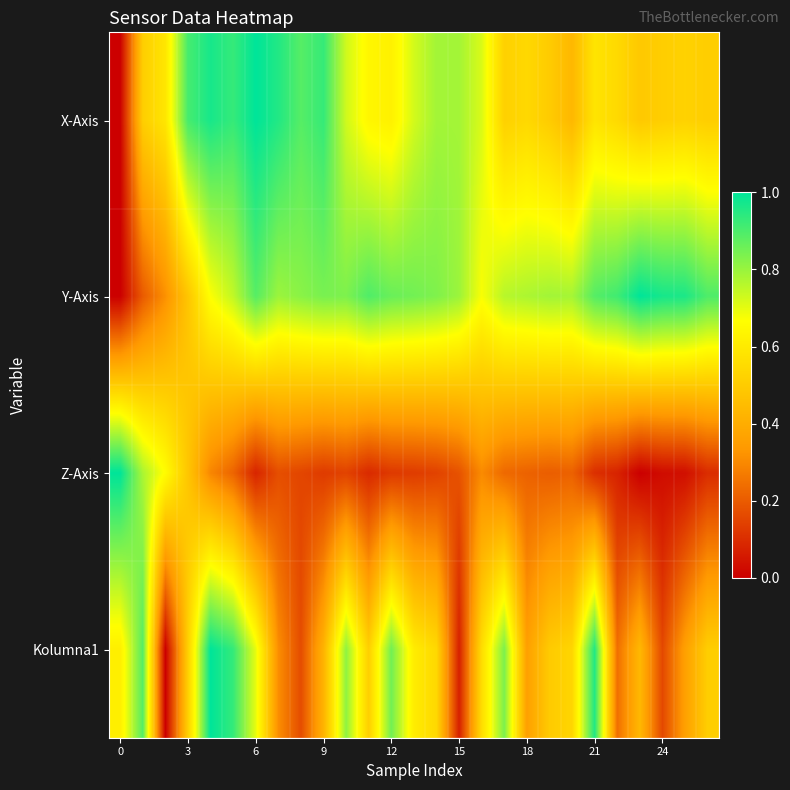

List the series in order of their peak value, lowest first.

X-Axis, Y-Axis, Z-Axis, Kolumna1